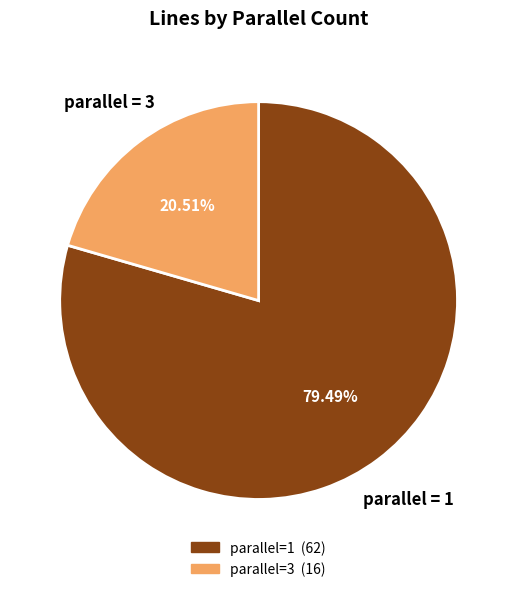

To the nearest percent, what is the difference between the parallel=3 and parallel=1 slice percentages?

59%